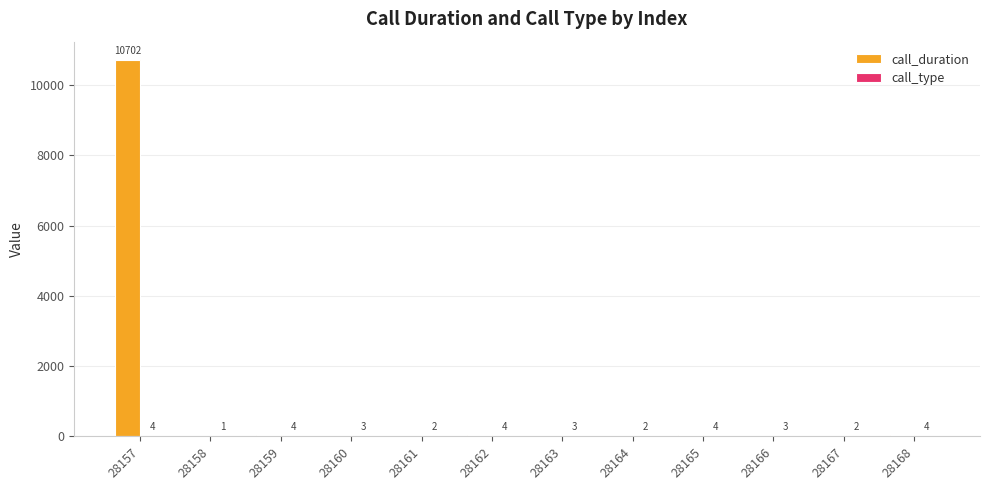

True or false: call_duration has a value of 0 at 28166.

True